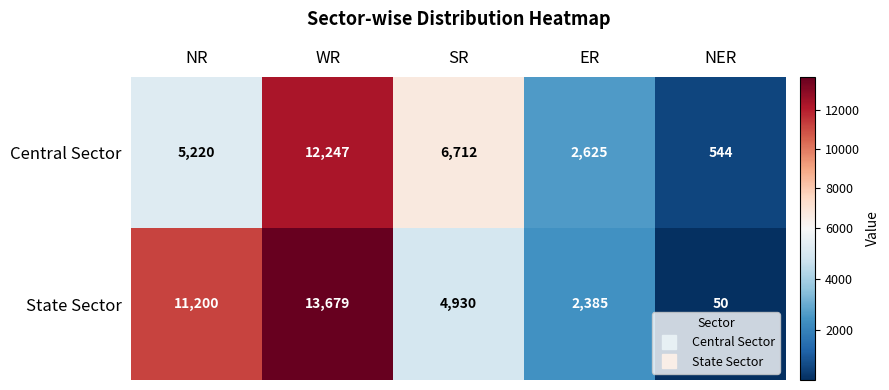

Is it true that State Sector equals 18672 at NR?

False